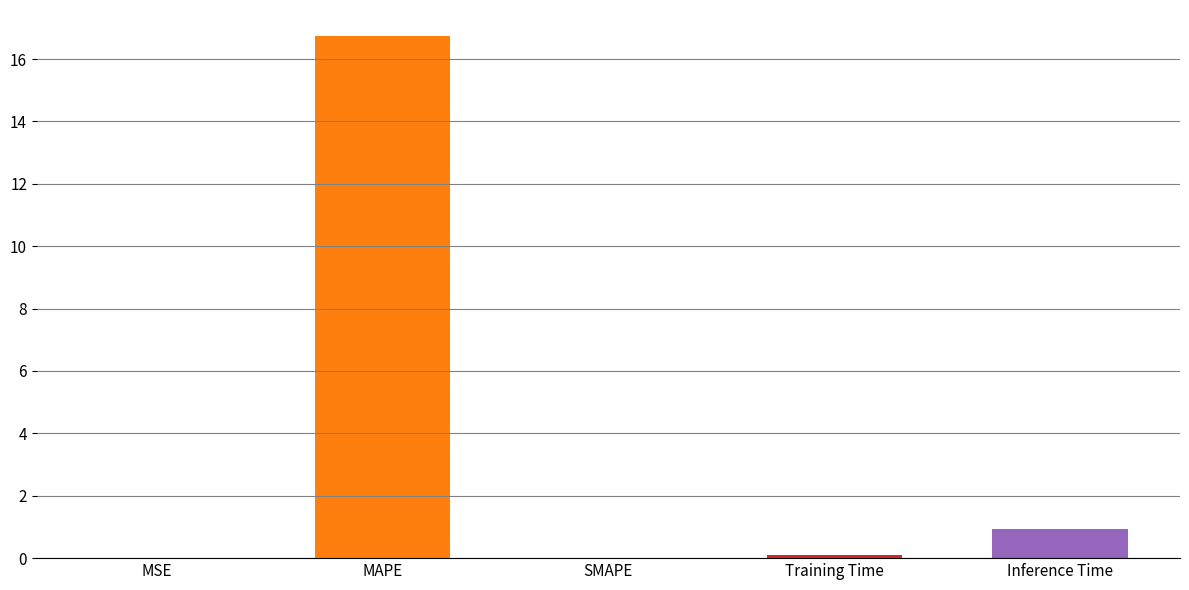

How many values are above zero?

4